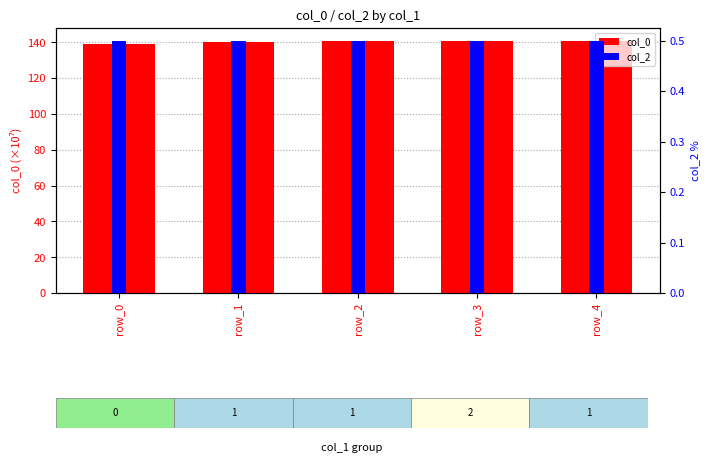

How many series are shown in this chart?

2